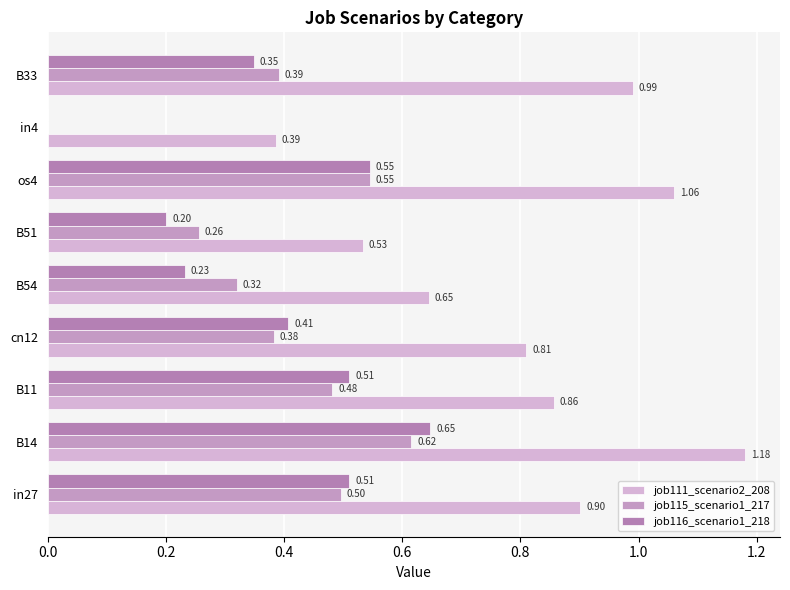

Reading right to left, extract all data points from this chart.

job111_scenario2_208: 1.0	0.4	1.1	0.5	0.6	0.8	0.9	1.2	0.9
job115_scenario1_217: 0.4	0.0	0.5	0.3	0.3	0.4	0.5	0.6	0.5
job116_scenario1_218: 0.3	0.0	0.5	0.2	0.2	0.4	0.5	0.6	0.5